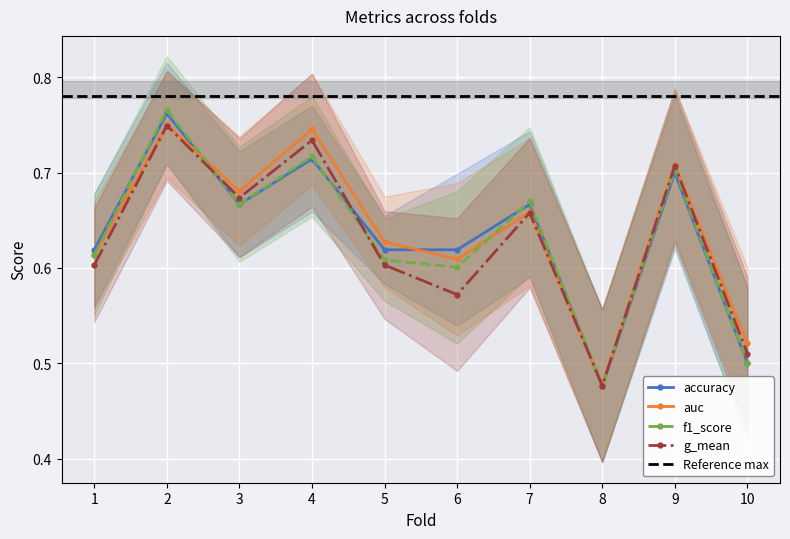

The value of accuracy at 4 is 0.7. True or false?

True